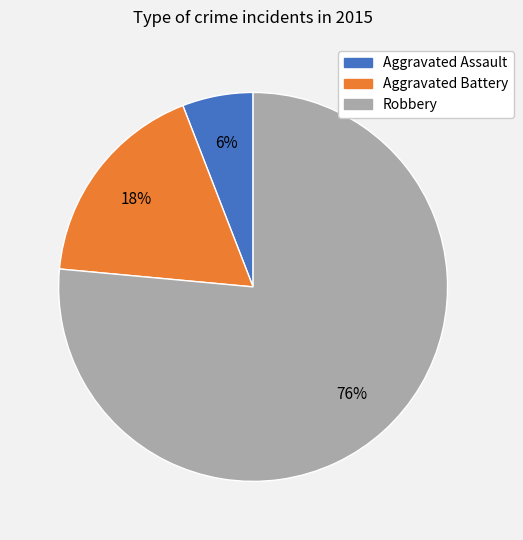

What percentage is the Aggravated Battery slice, to the nearest percent?

18%